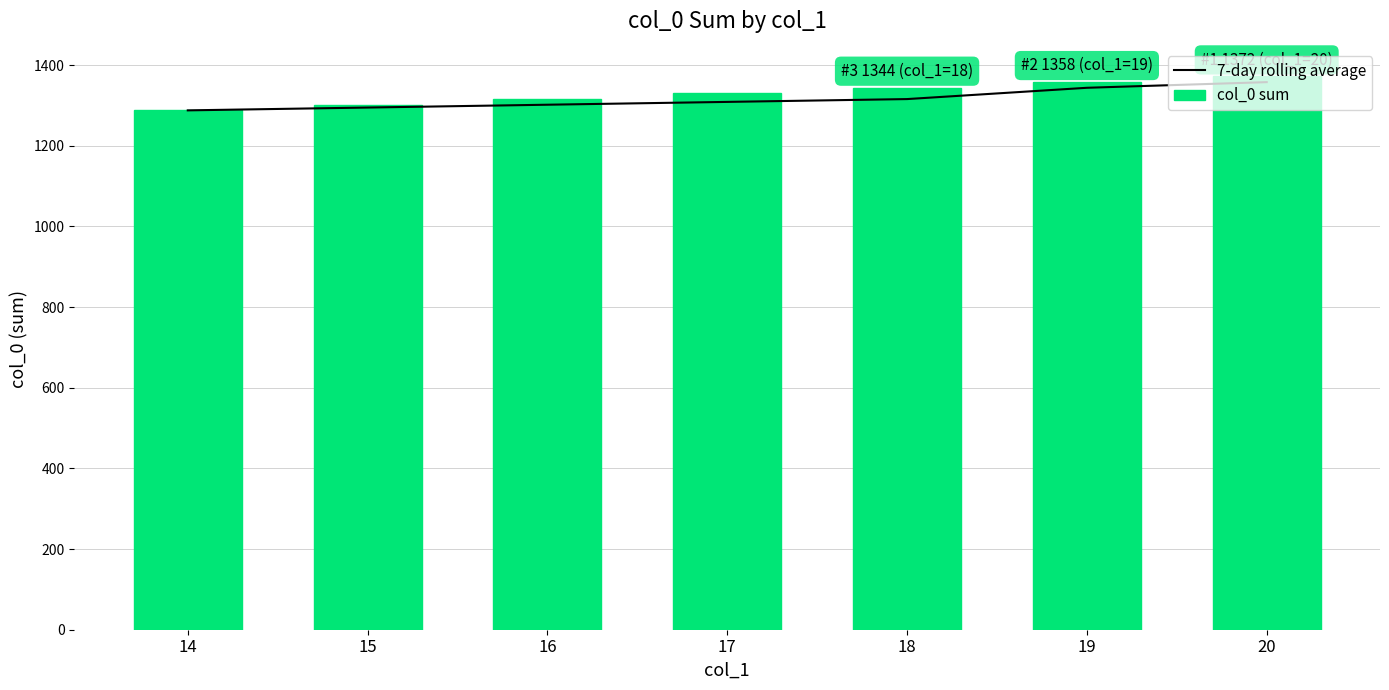

What value does the 7-day rolling average series have at 19, to the nearest 10?

1340